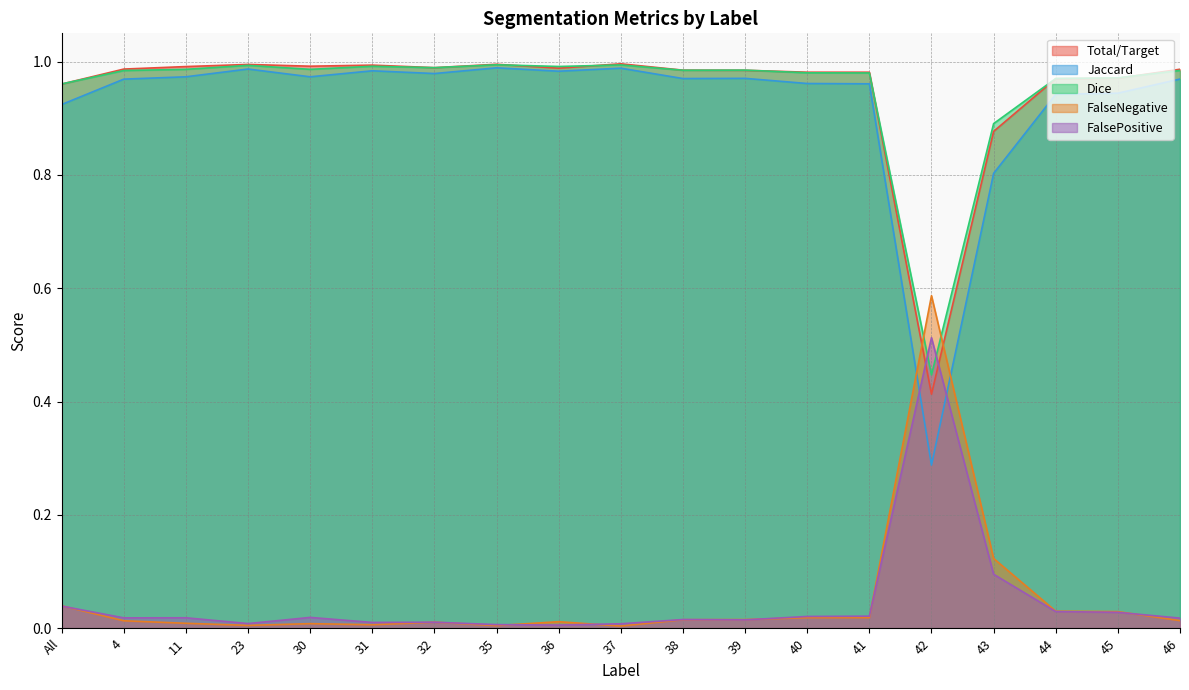

How many intersections are there between Total/Target and FalseNegative?

2